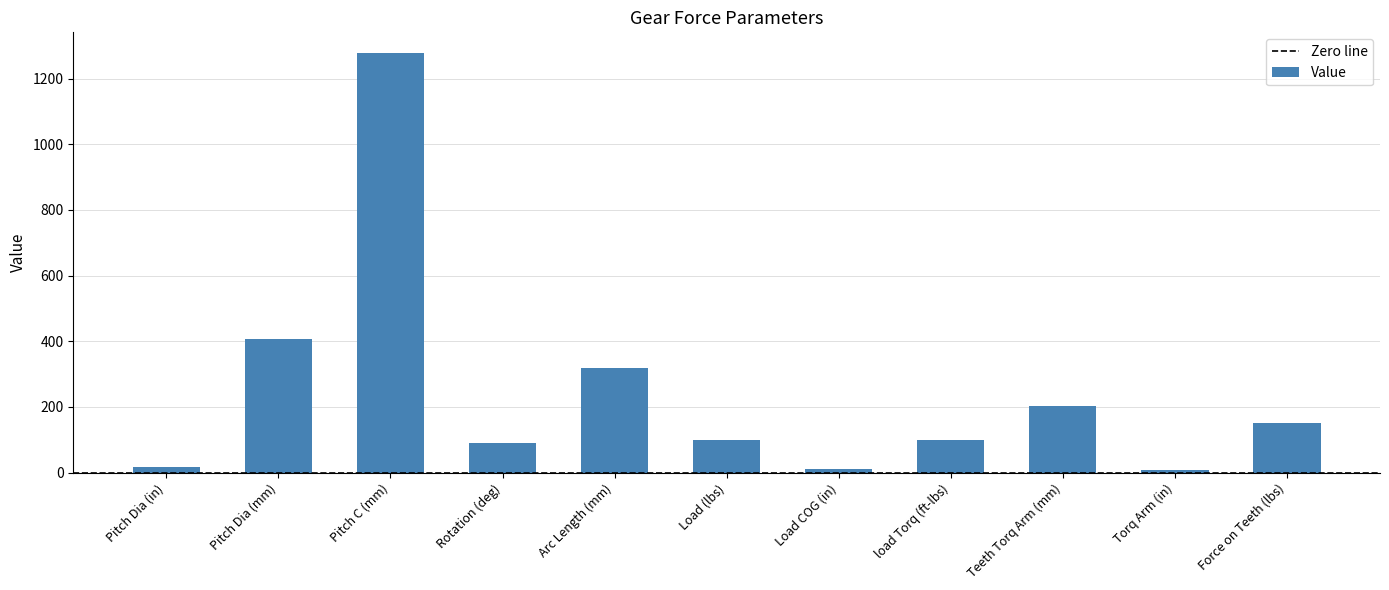

The value at Pitch C (mm) is 1276.7. True or false?

True